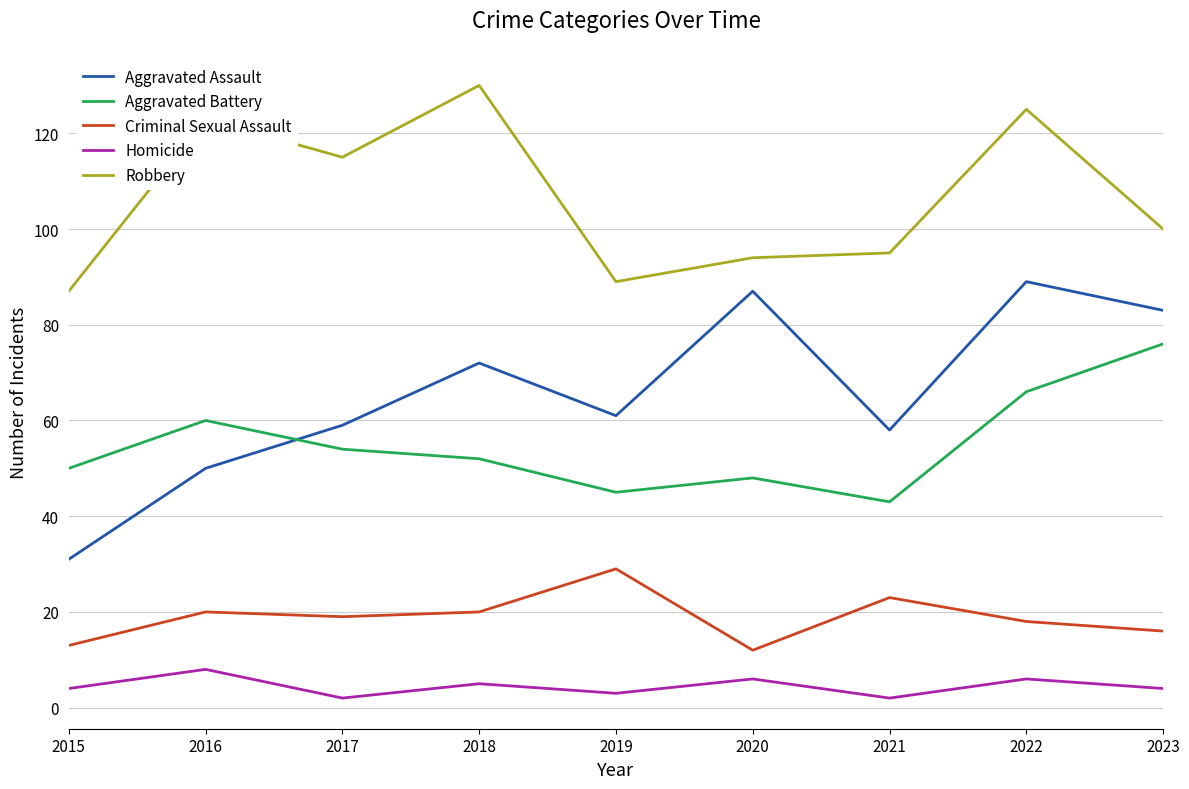

At how many categories does at least one series exceed 21?

9